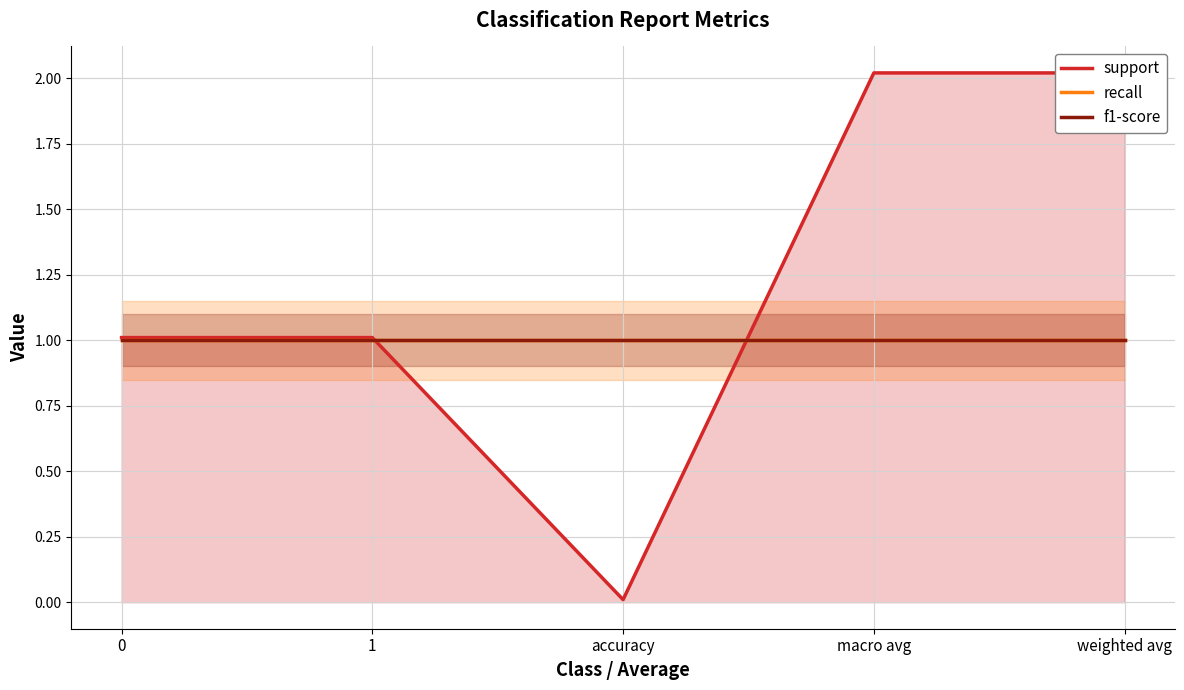

Reading left to right, transcribe all the data shown in this chart.

support: 1.0	1.0	0.0	2.0	2.0
recall: 1.0	1.0	1.0	1.0	1.0
f1-score: 1.0	1.0	1.0	1.0	1.0